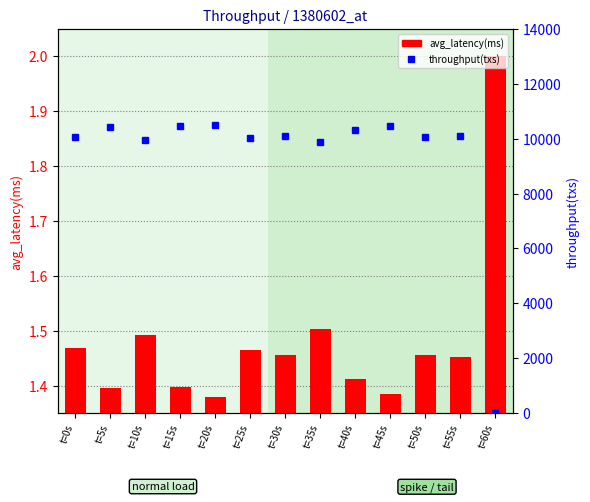

How many groups of bars are there?

13